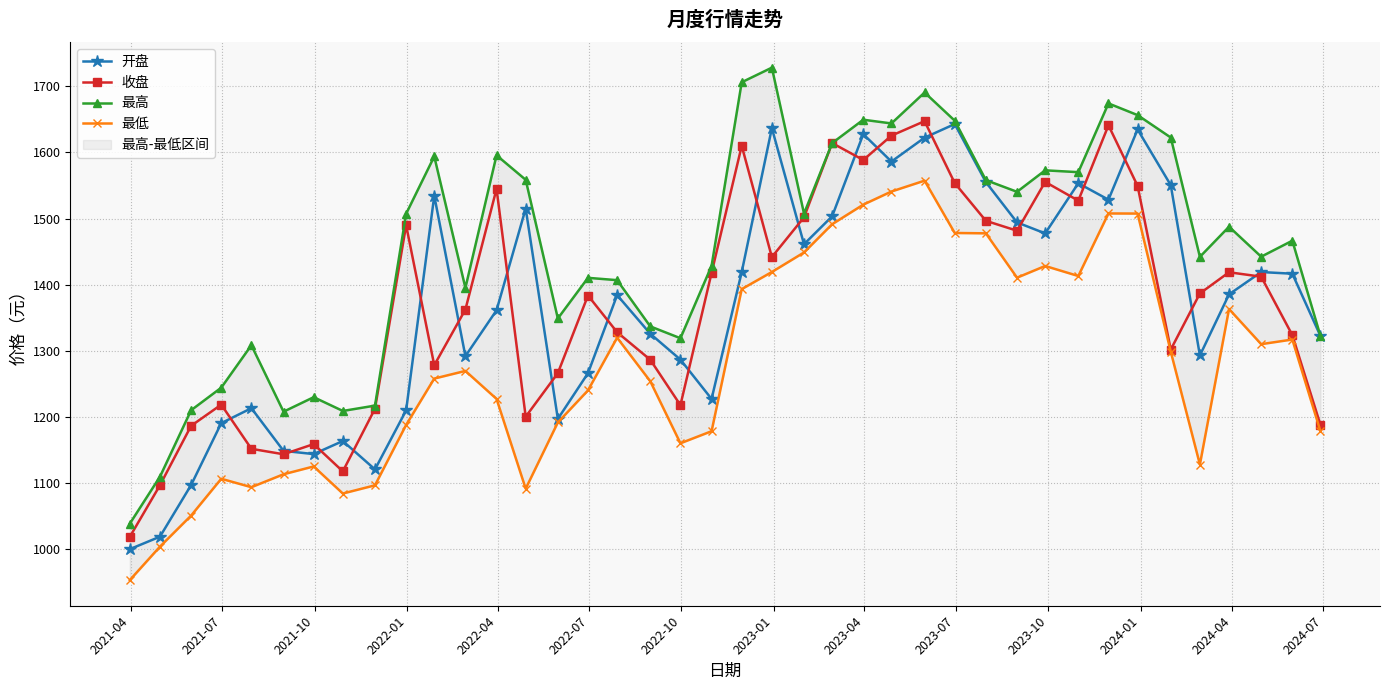

In 开盘, how many points are higher than both neighbors (excluding endpoints)?

11